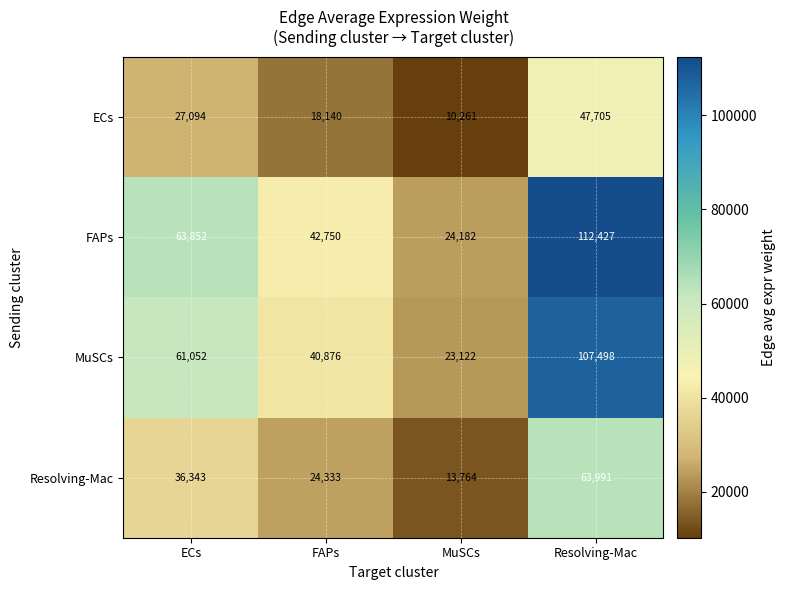

Reading left to right, list all the values displayed in this chart.

ECs: ECs=27094	FAPs=18140	MuSCs=10261	Resolving-Mac=47705
FAPs: ECs=63852	FAPs=42750	MuSCs=24182	Resolving-Mac=112427
MuSCs: ECs=61052	FAPs=40876	MuSCs=23122	Resolving-Mac=107498
Resolving-Mac: ECs=36343	FAPs=24333	MuSCs=13764	Resolving-Mac=63991